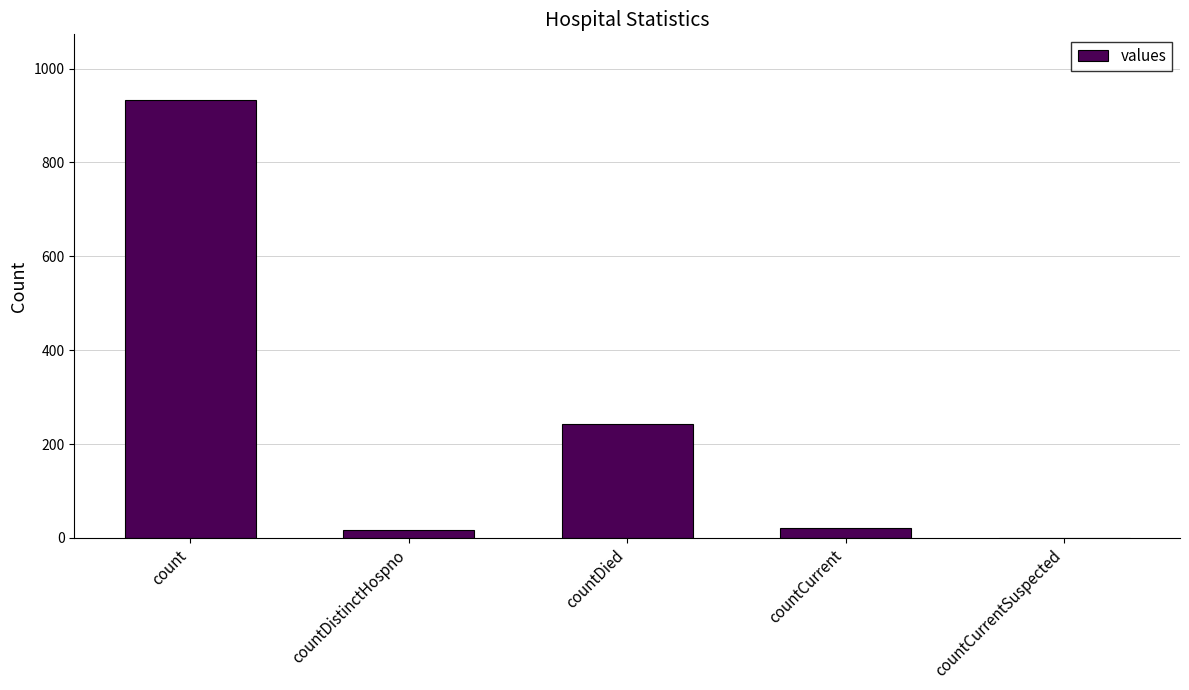

How many values are above zero?

4